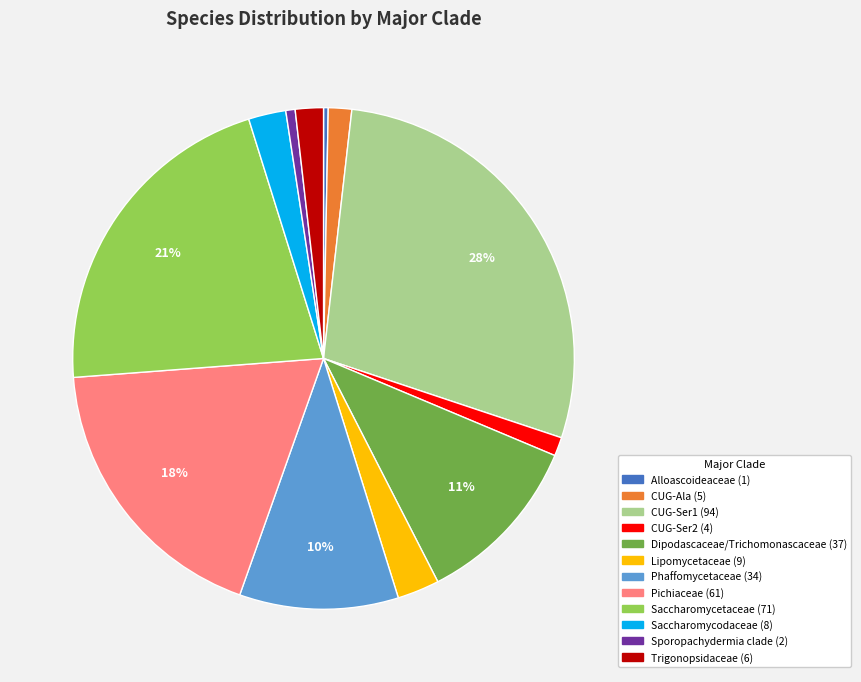

To the nearest percent, what is the combined percentage of CUG-Ser2 and Trigonopsidaceae?

3%